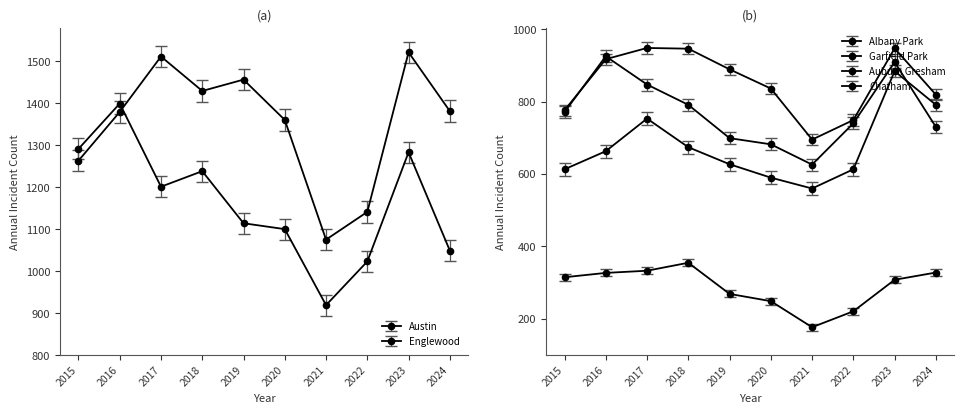

What is the difference between the maximum and minimum values in the Garfield Park series?

253.0